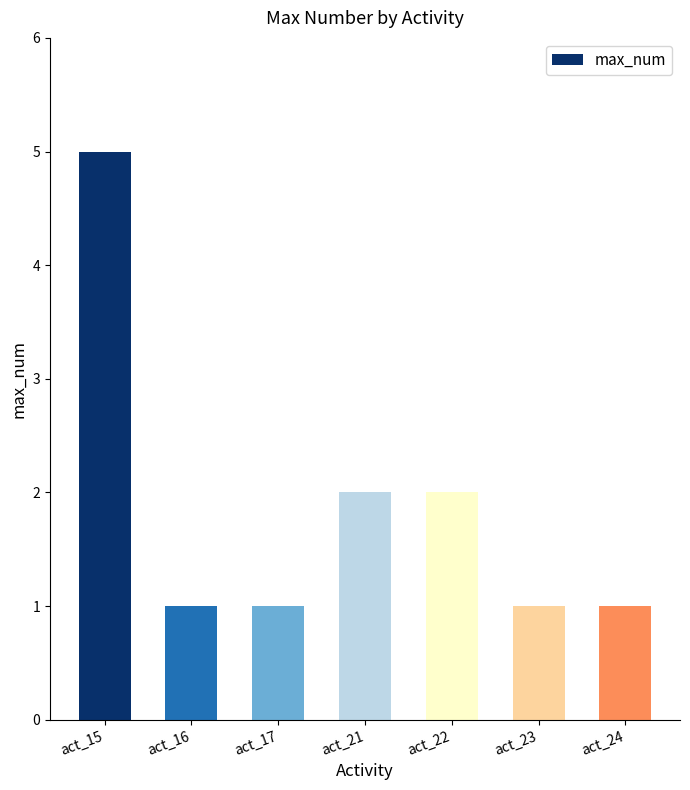

What is the value of the 6th bar from the left?

1